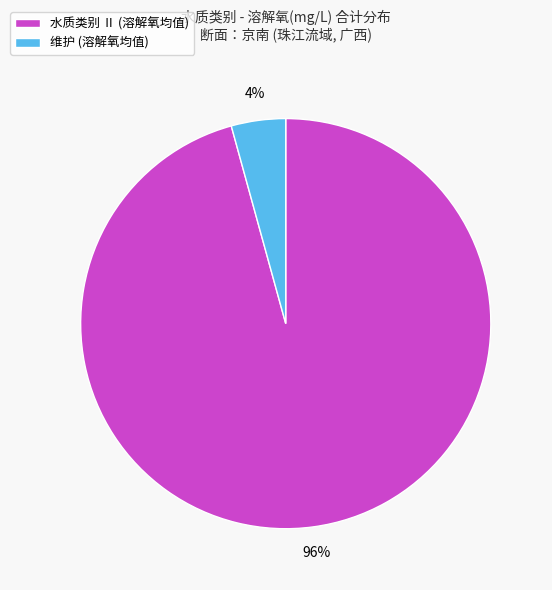

Which slice is the smallest?

维护 (溶解氧均值)